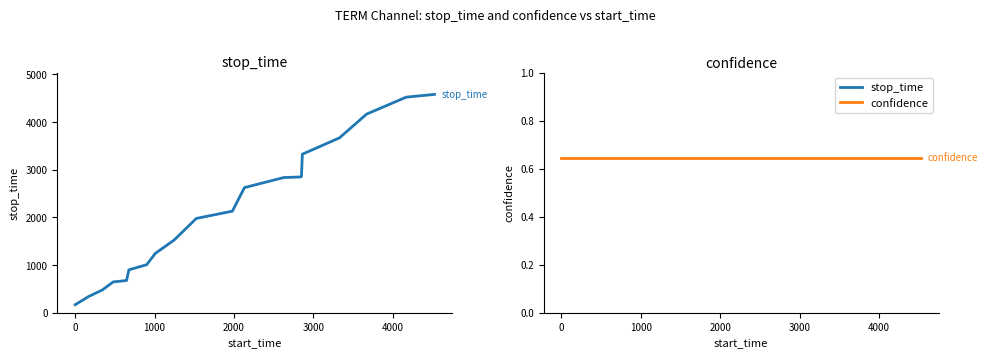

Reading left to right, what are all the values shown in this chart?

stop_time: 169.0	341.0	477.0	646.0	676.0	900.0	1008.0	1245.0	1525.0	1979.0	2131.0	2626.0	2837.0	2849.0	2860.0	3327.0	3669.0	4168.0	4524.0	4582.0
confidence: 0.6	0.6	0.6	0.6	0.6	0.6	0.6	0.6	0.6	0.6	0.6	0.6	0.6	0.6	0.6	0.6	0.6	0.6	0.6	0.6